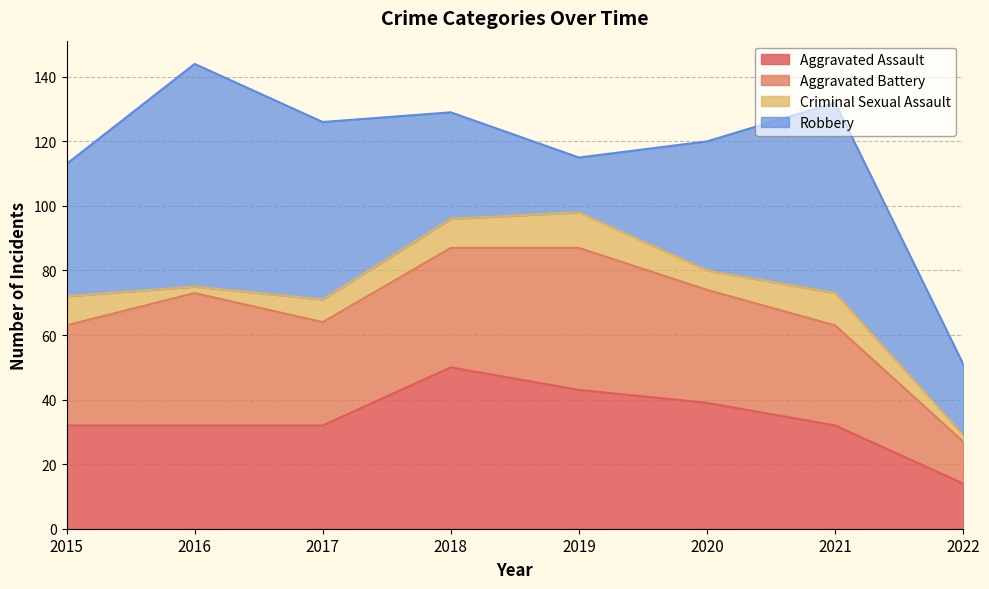

The Robbery series shows 55 at 2017. True or false?

True